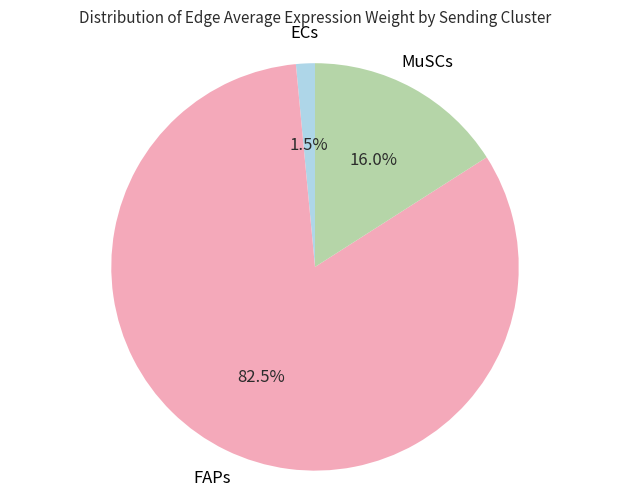

Does any single category account for the majority?

Yes